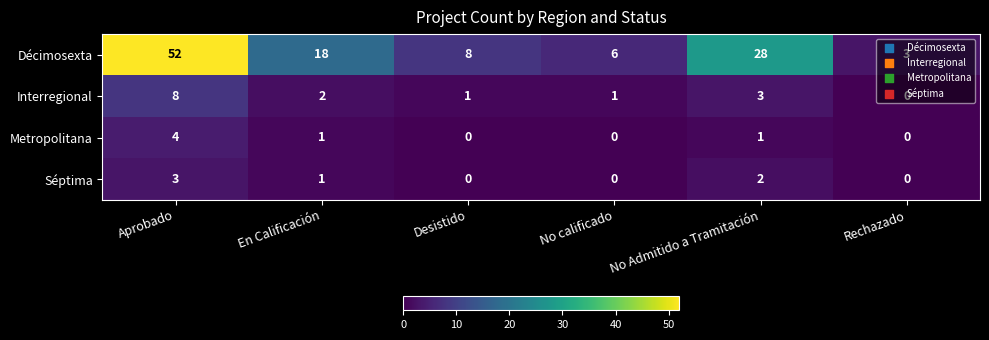

The Décimosexta series shows 9 at No Admitido a Tramitación. True or false?

False